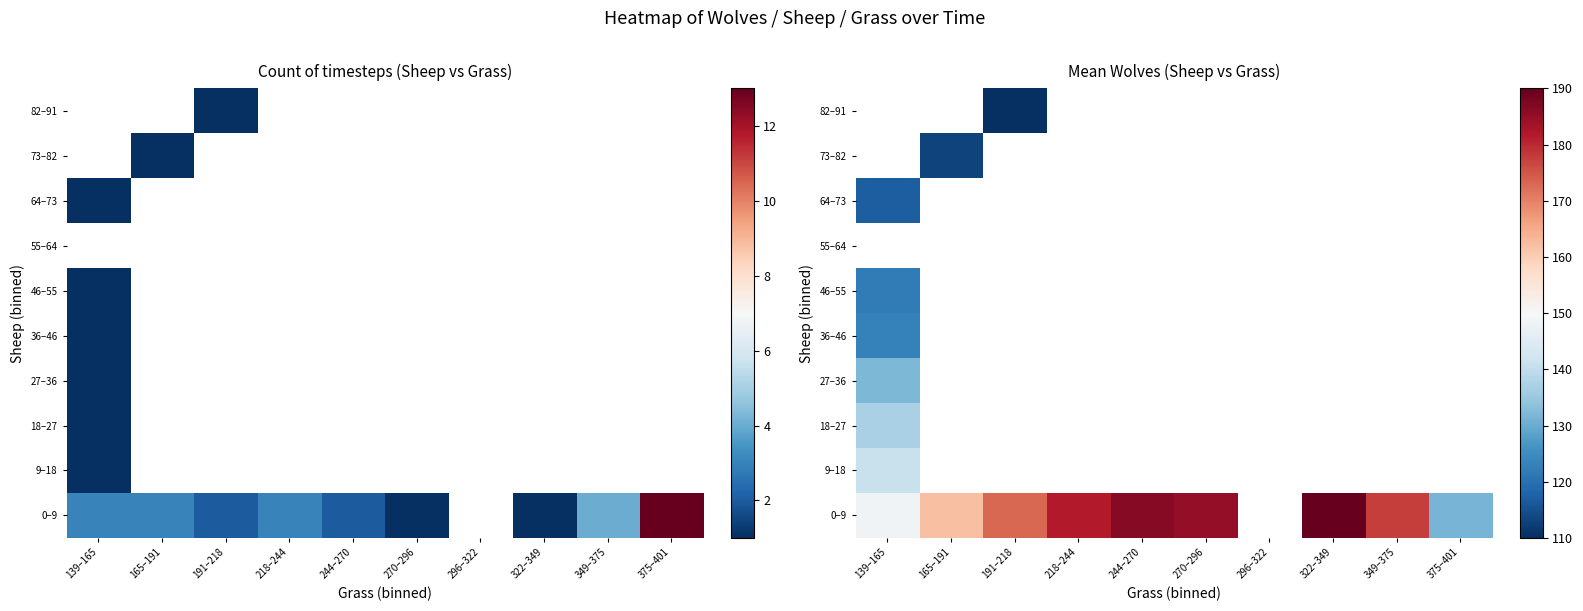

Which series has the largest range (max minus min)?

0–9